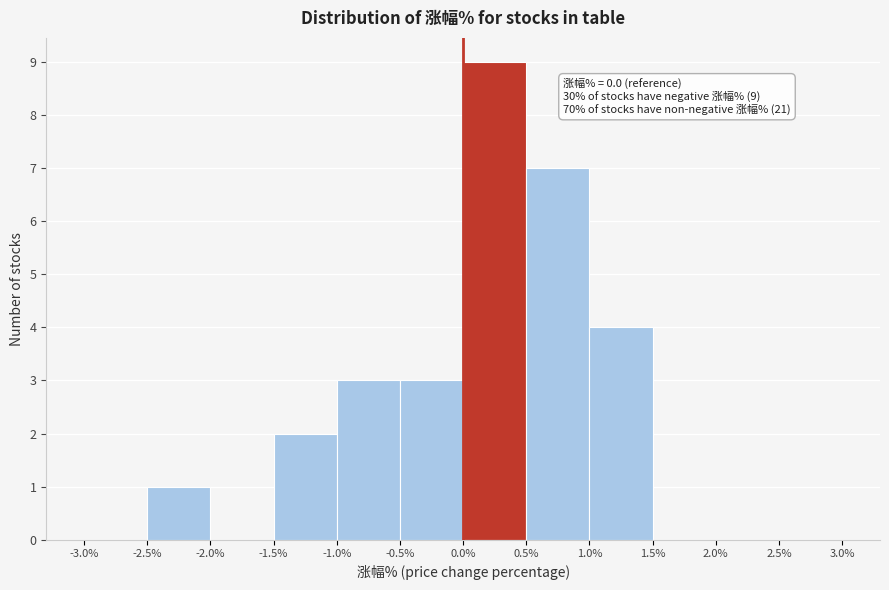

Which range on the x-axis has the tallest bar?

0.0% to 0.5%